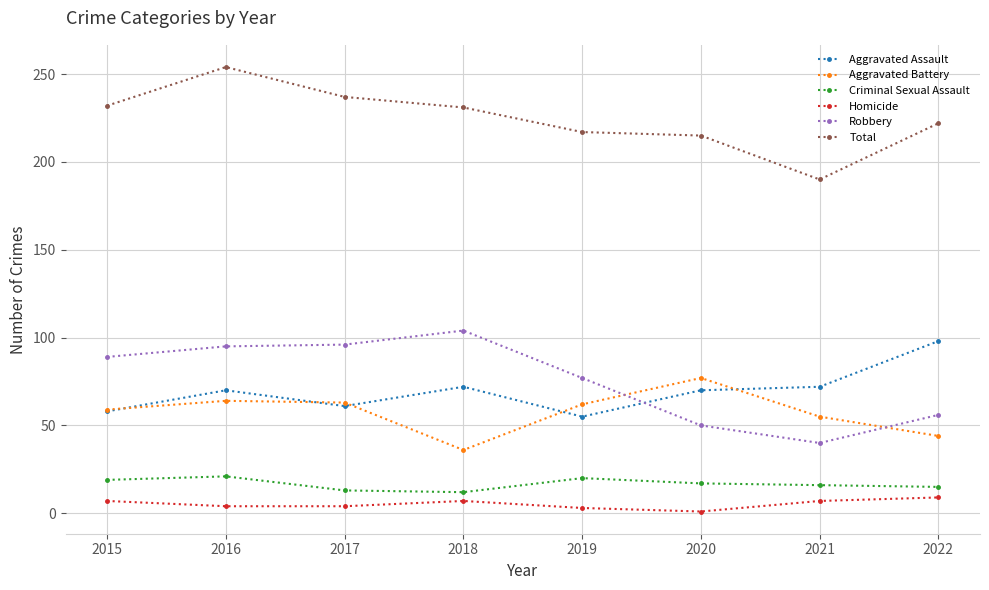

How many data points does each series have?

8